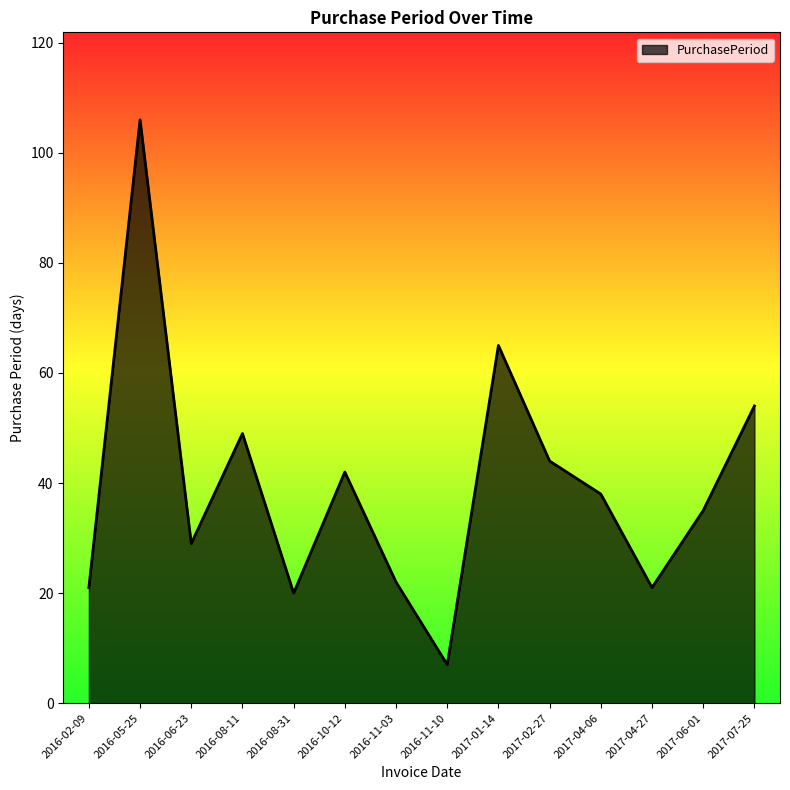

What is the sum of the values at 2016-11-03 and 2017-06-01?

57